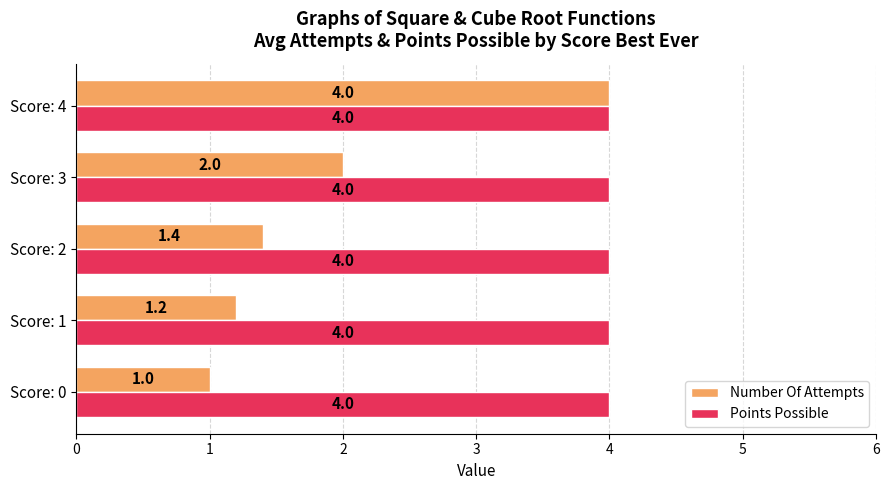

List the series in order of their overall mean, highest first.

Points Possible, Number Of Attempts